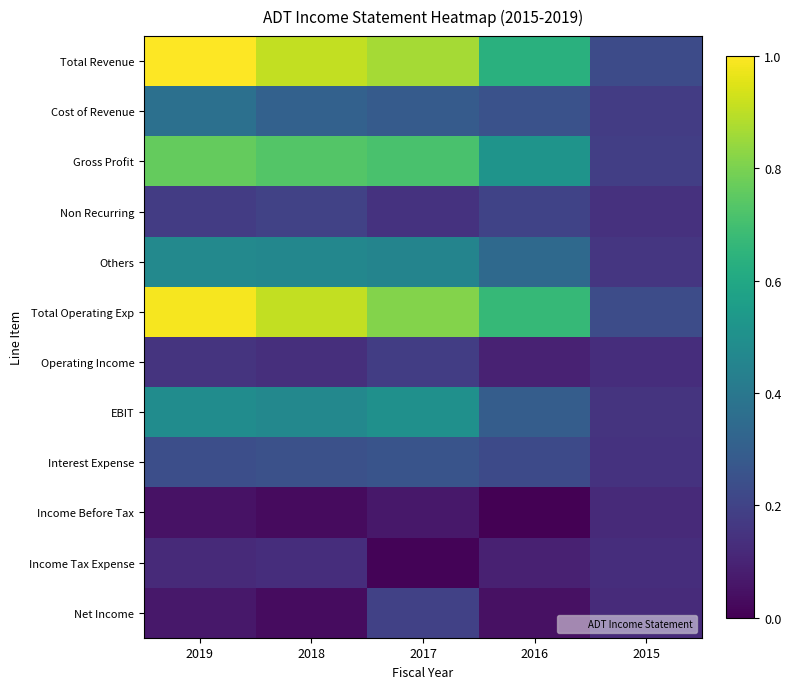

Which series has the largest range (max minus min)?

Total Revenue